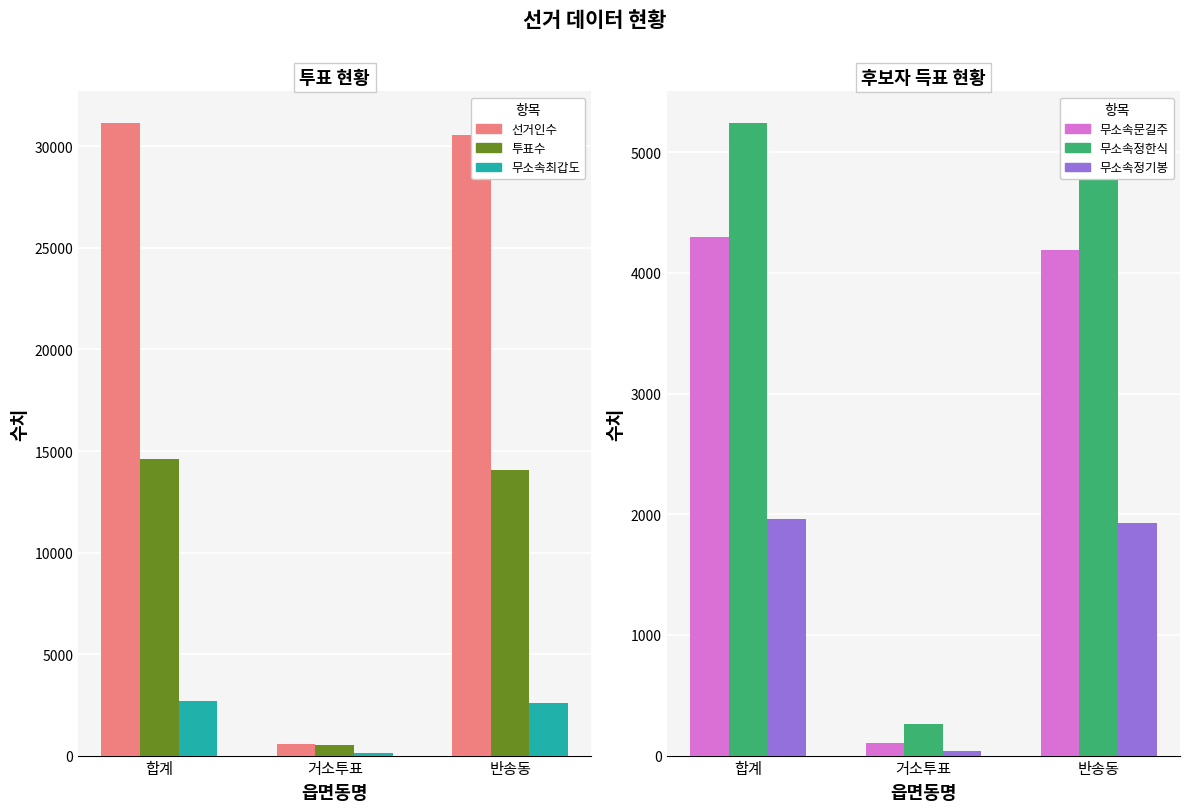

The value of 무소속문길주 at 합계 is 2477. True or false?

False